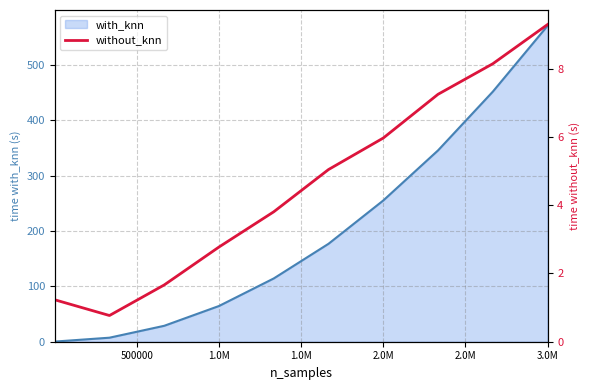

What is the highest value of the with_knn series?

570.8